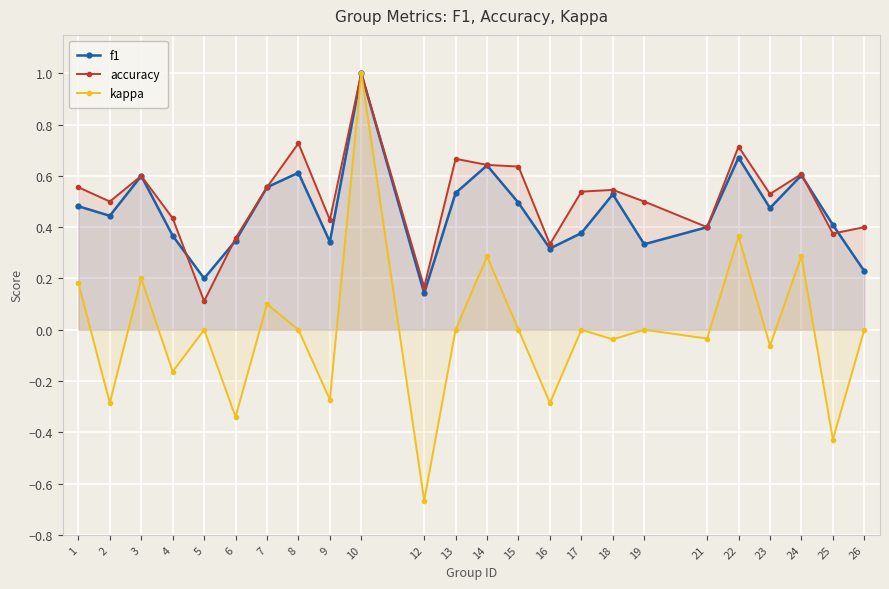

True or false: accuracy has a value of 0.4 at 25.

True